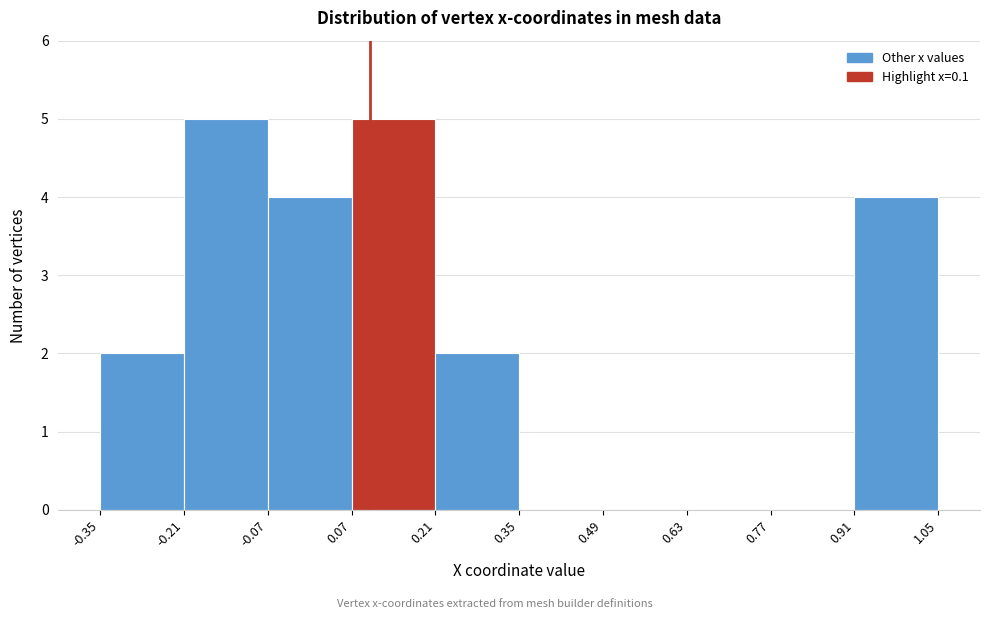

Reading left to right, list every bar in this chart as the range it spans on the x-axis followed by its height. The values are not printed on the chart, so give them approximately, as read against the axis.

-0.35 to -0.21: 2
-0.21 to -0.07: 5
-0.07 to 0.07: 4
0.07 to 0.21: 5
0.21 to 0.35: 2
0.35 to 0.49: 0
0.49 to 0.63: 0
0.63 to 0.77: 0
0.77 to 0.91: 0
0.91 to 1.05: 4